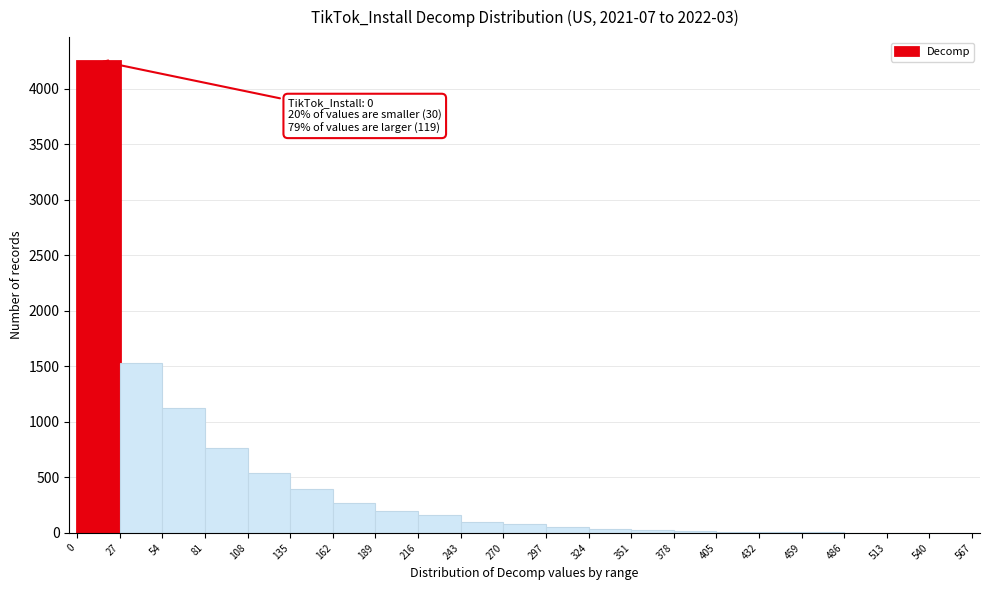

Over which range of the x-axis is the bar tallest?

0 to 27